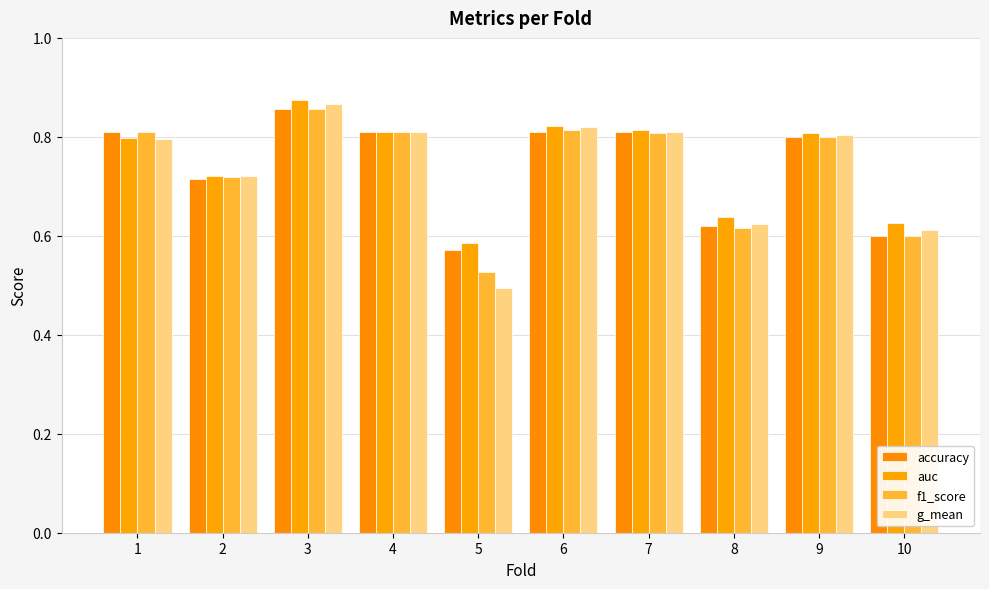

What is the value of the f1_score bar at the 1st from the left?

0.8